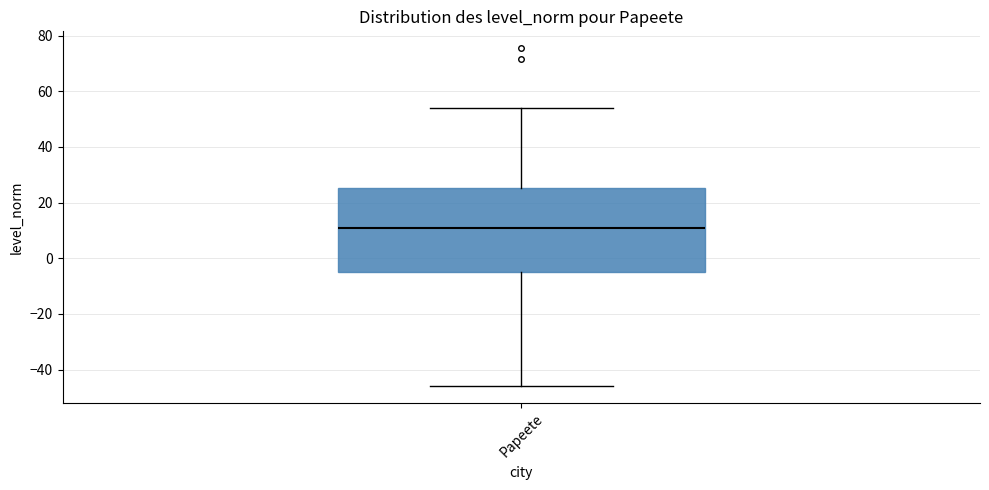

Where is the upper edge of the box for Papeete on the y-axis? The values are not printed on the chart, so give them approximately, as read against the axis.

26